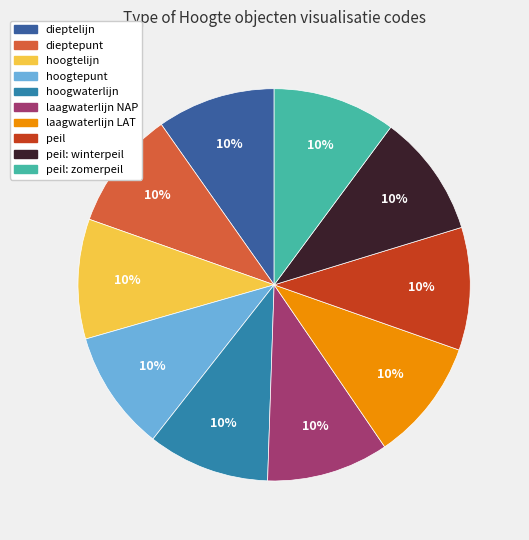

Do dieptelijn and laagwaterlijn NAP together represent more than half of the pie?

No